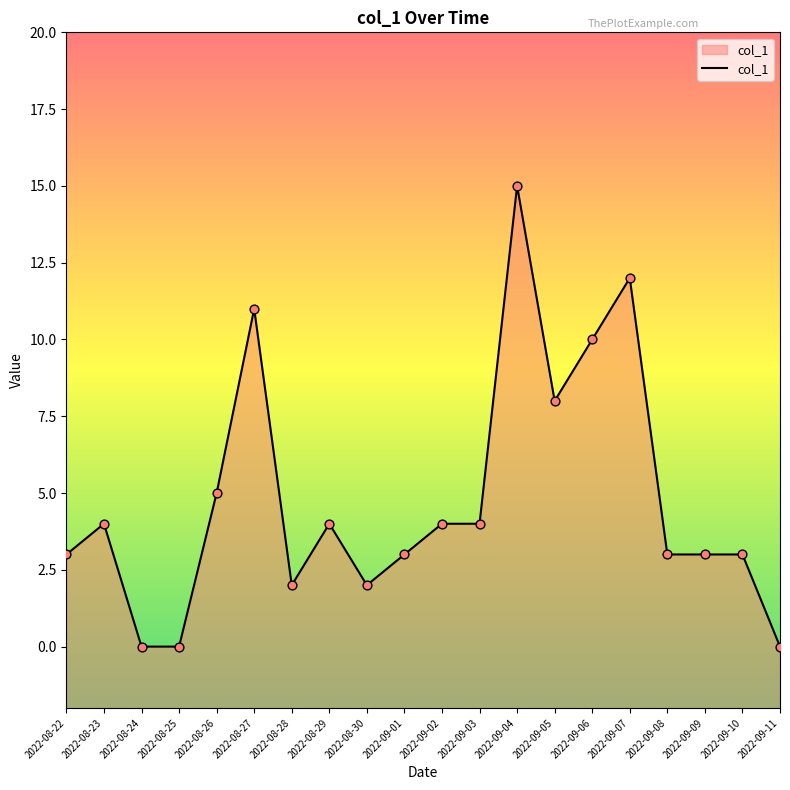

What is the change in value from 2022-08-25 to 2022-09-01?

+3